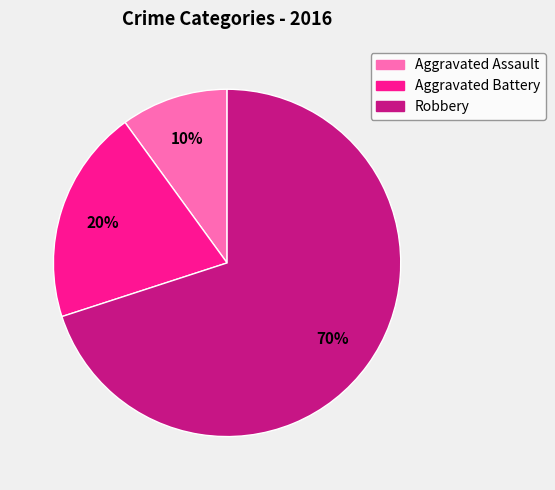

Approximately how many times larger is the value at Robbery compared to Aggravated Battery?

3.5